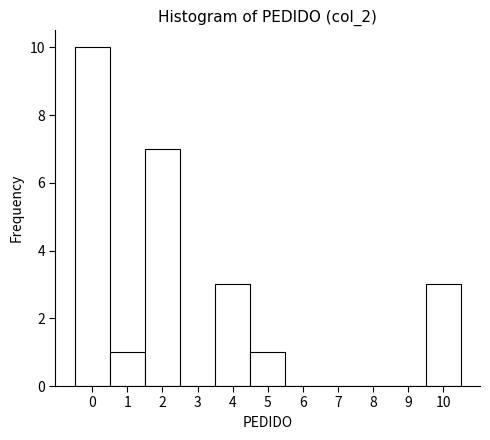

Reading left to right, transcribe this chart: for each bar, give the range it covers on the x-axis and its height. The values are not printed on the chart, so give them approximately, as read against the axis.

-0.5 to 0.5: 10
0.5 to 1.5: 1
1.5 to 2.5: 7
2.5 to 3.5: 0
3.5 to 4.5: 3
4.5 to 5.5: 1
5.5 to 6.5: 0
6.5 to 7.5: 0
7.5 to 8.5: 0
8.5 to 9.5: 0
9.5 to 10.5: 3